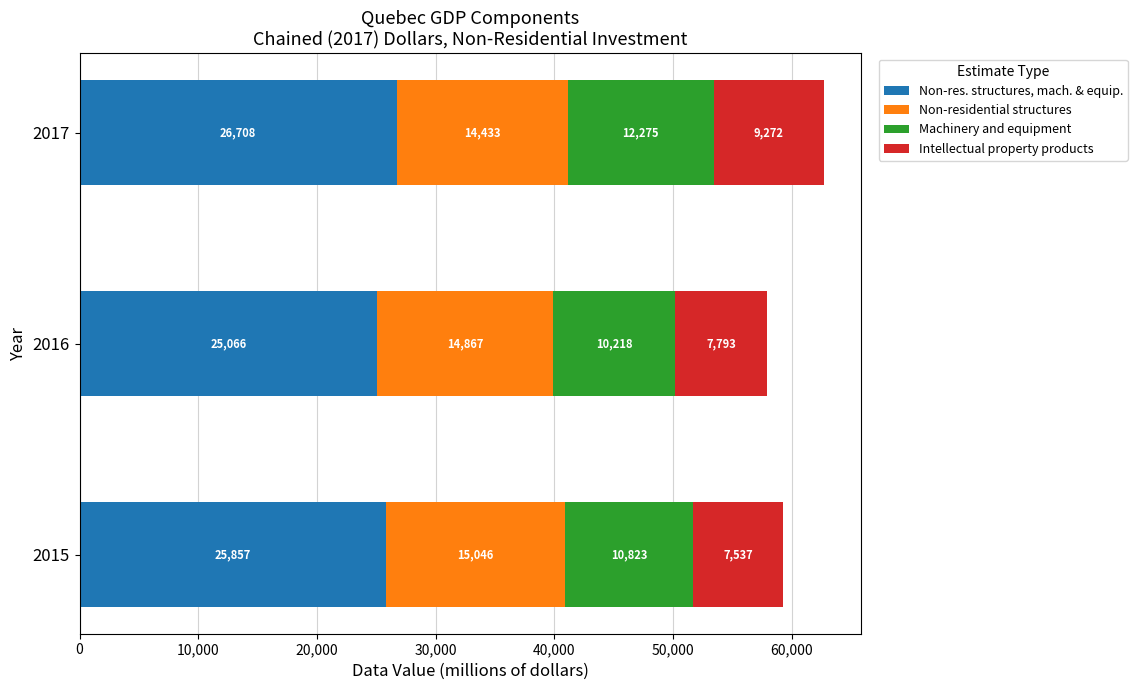

Rank the categories by Non-res. structures, mach. & equip. value from lowest to highest.

2016, 2015, 2017